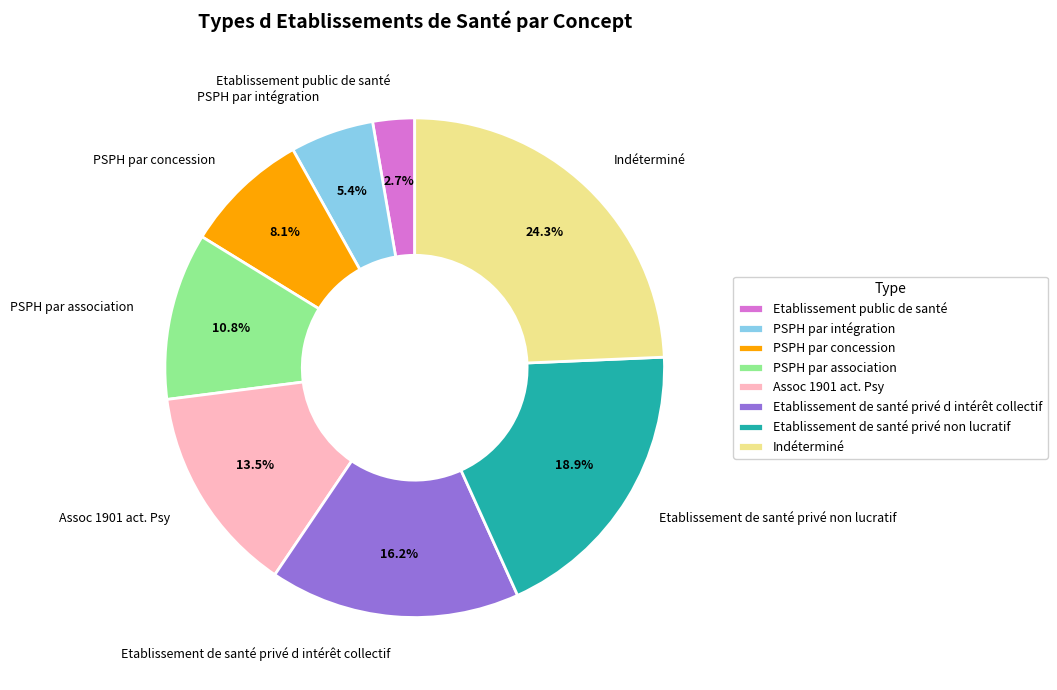

Is it true that PSPH par intégration is 1% of the pie?

False